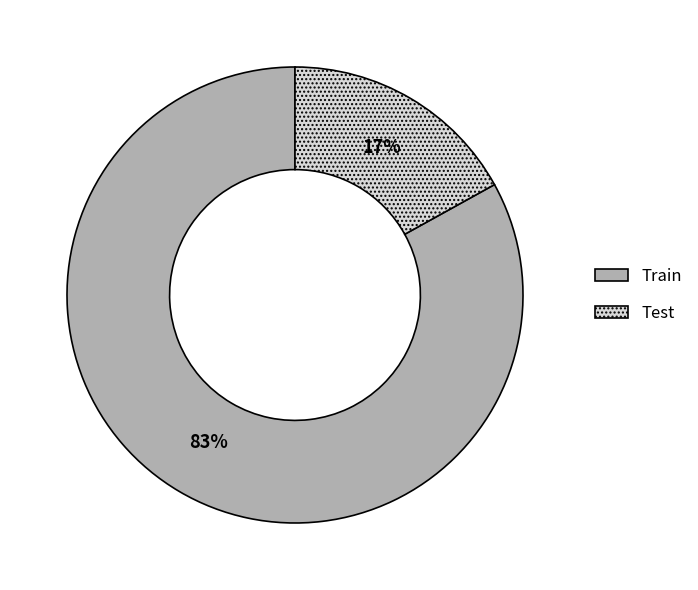

Which slice is the smallest?

Test